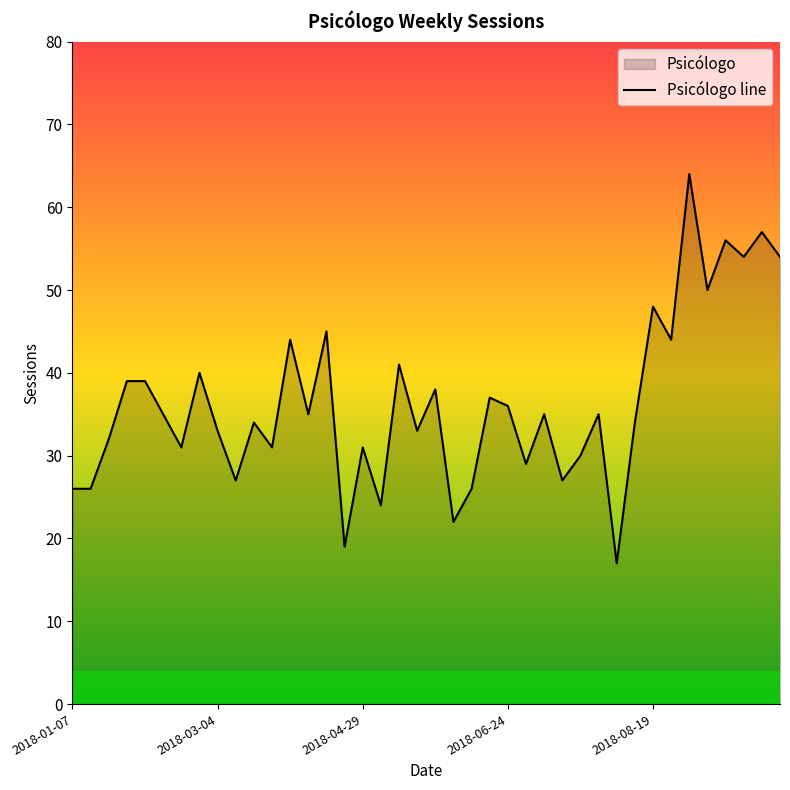

The value at 2018-08-19 is 48. True or false?

True